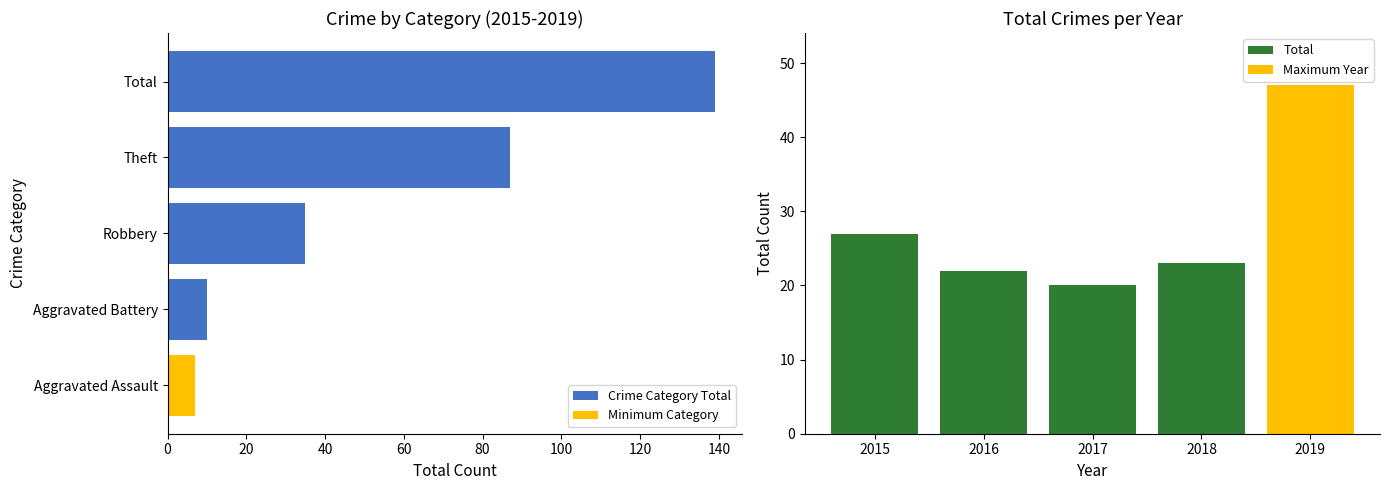

What is the difference between the highest and lowest values at 60?

64